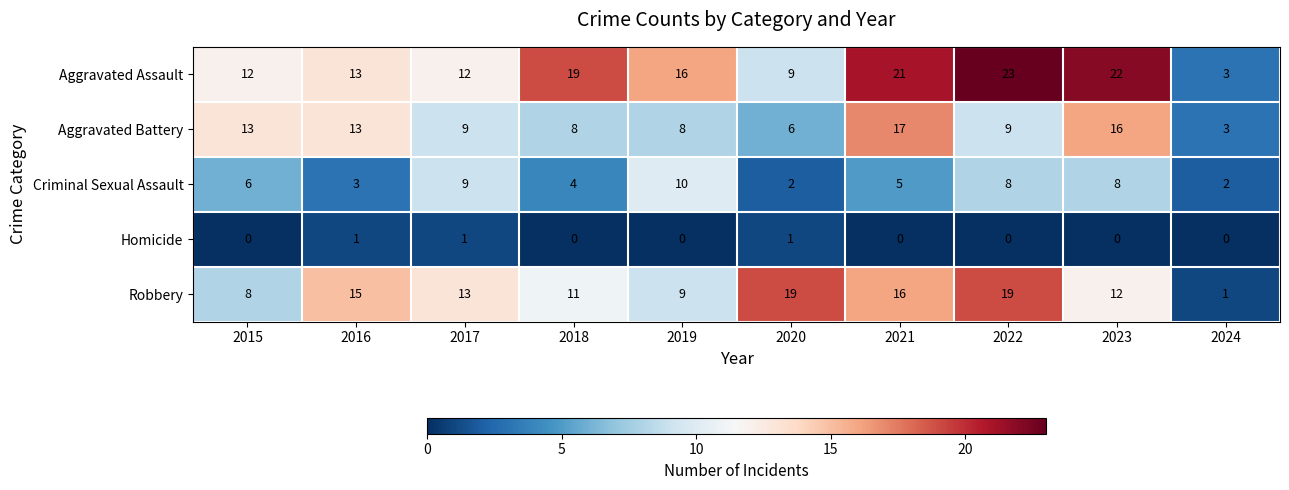

What is the spread (max minus min) of values at 2017?

12